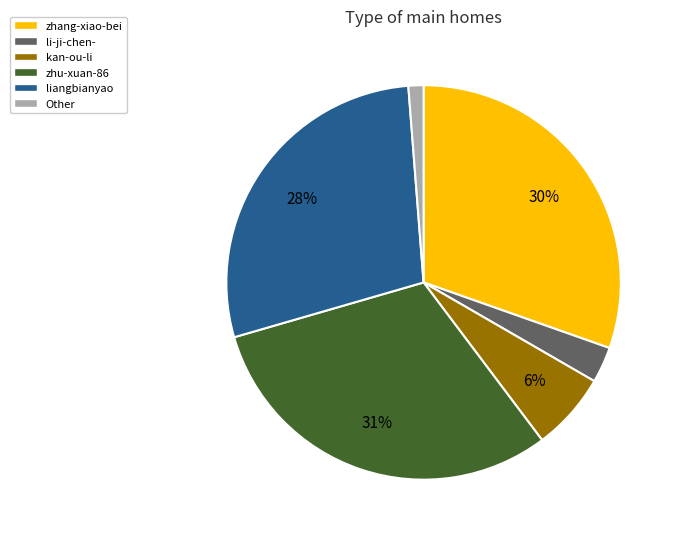

What is the ratio of the value at zhu-xuan-86 to the value at zhang-xiao-bei?

1.0